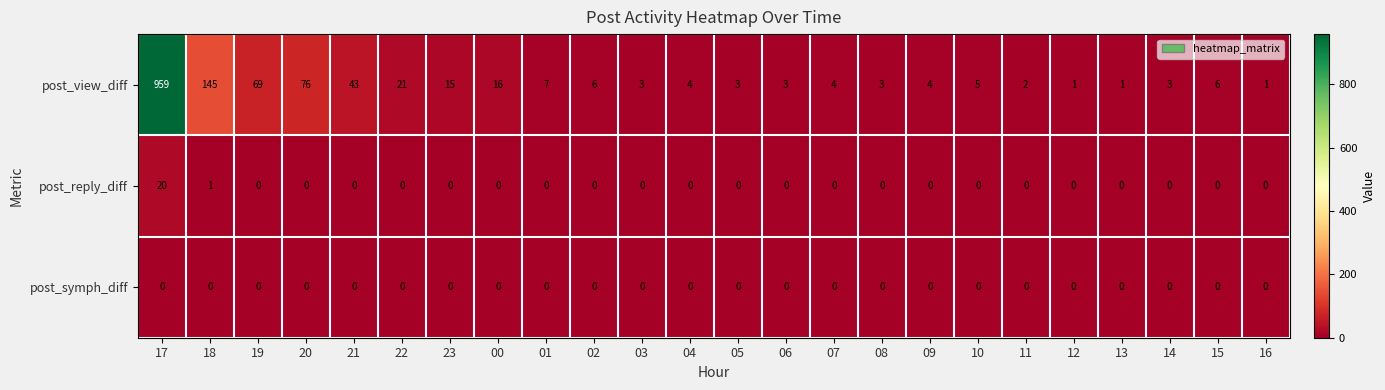

Count the number of categories in the chart.

24